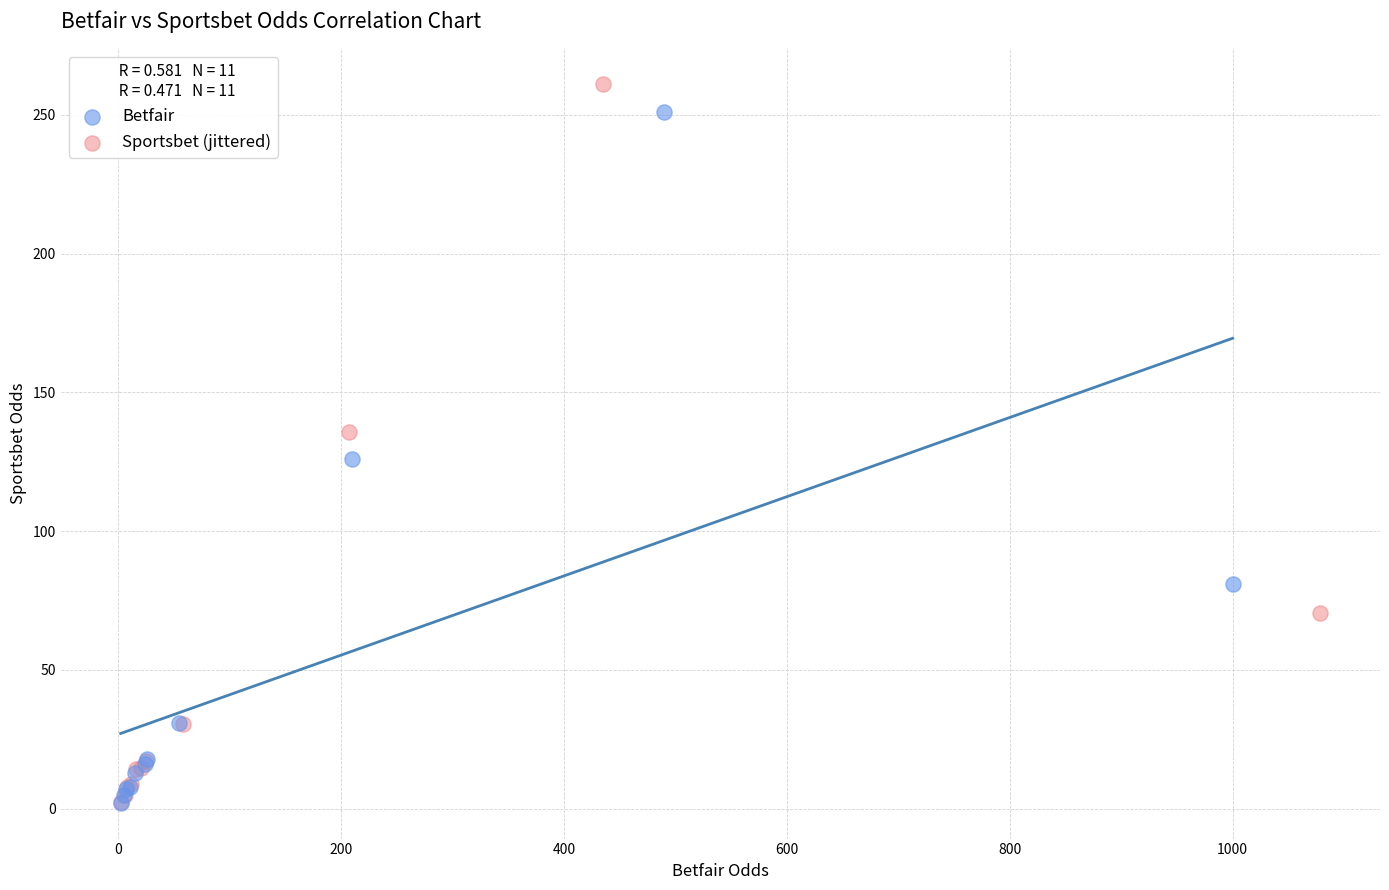

Which series contains the highest Y value?

Sportsbet (jittered)